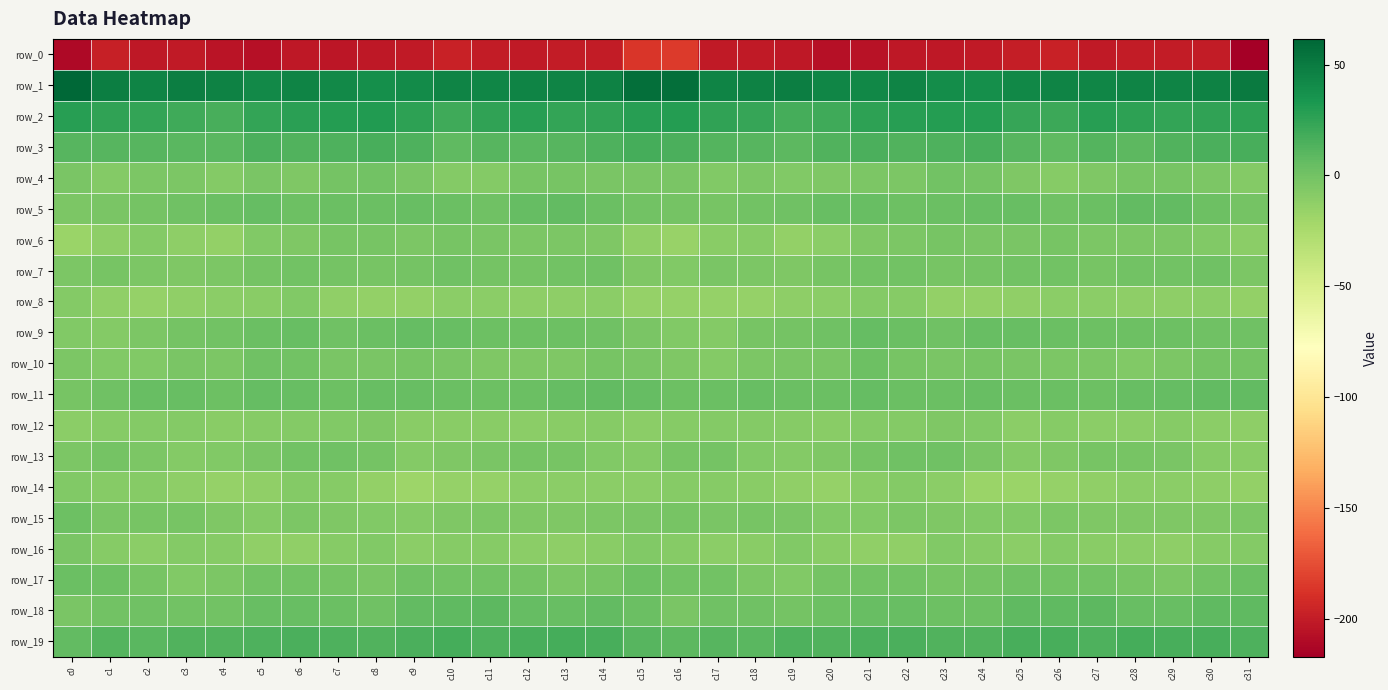

Between c5 and c7, which series saw the biggest shift?

row_2